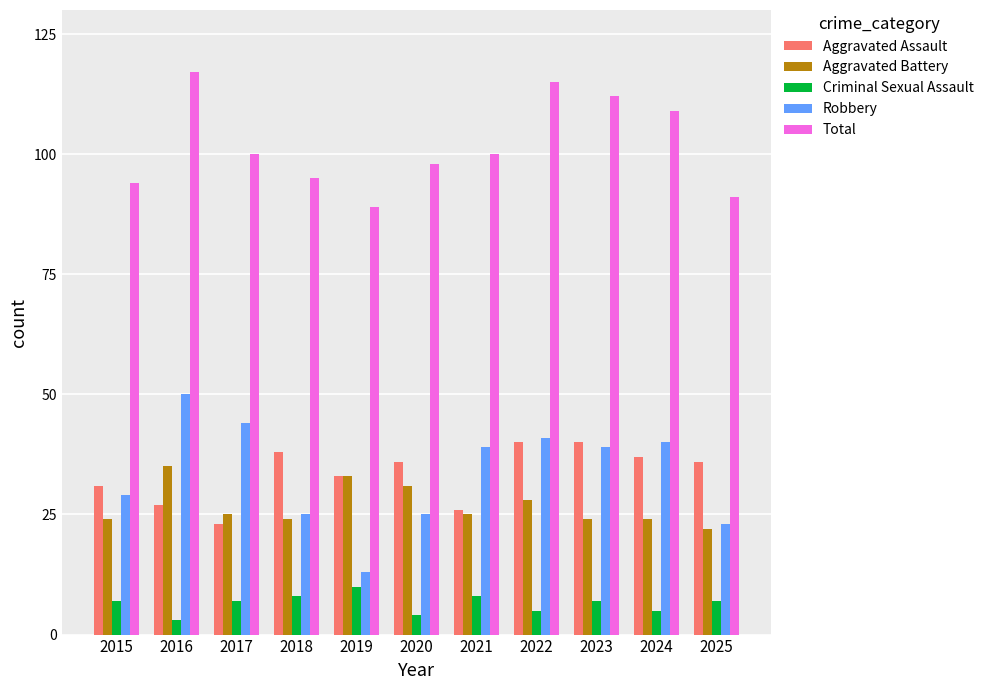

Where is Aggravated Battery nearest to the value 28?

2022